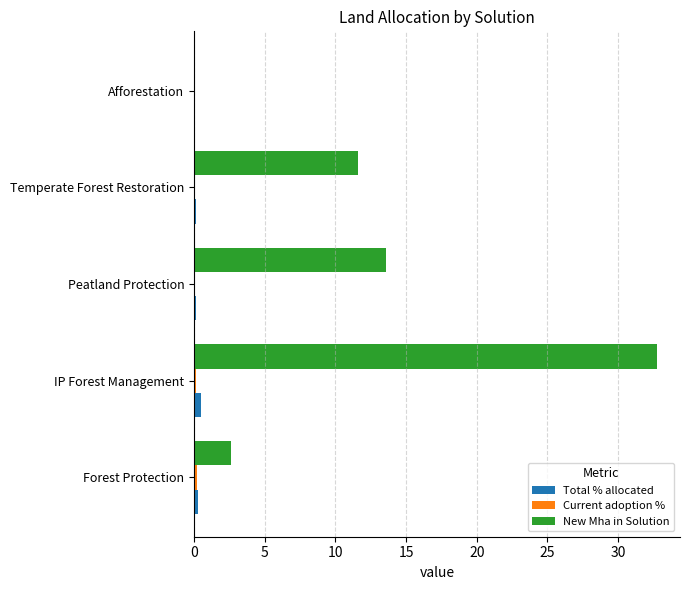

Where is New Mha in Solution nearest to the value 16?

Peatland Protection